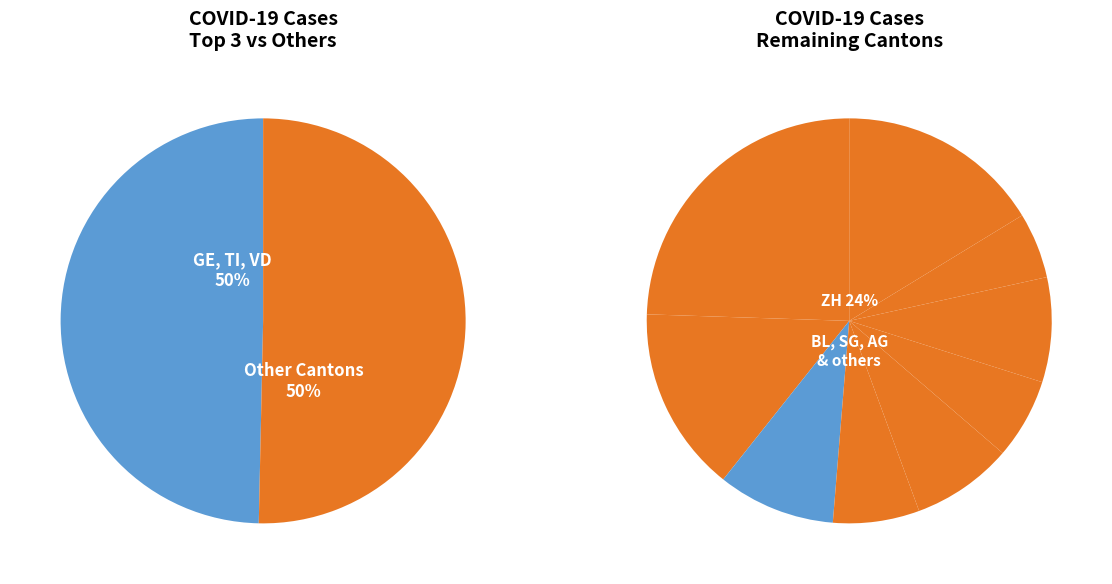

How many segments does this pie chart have?

12